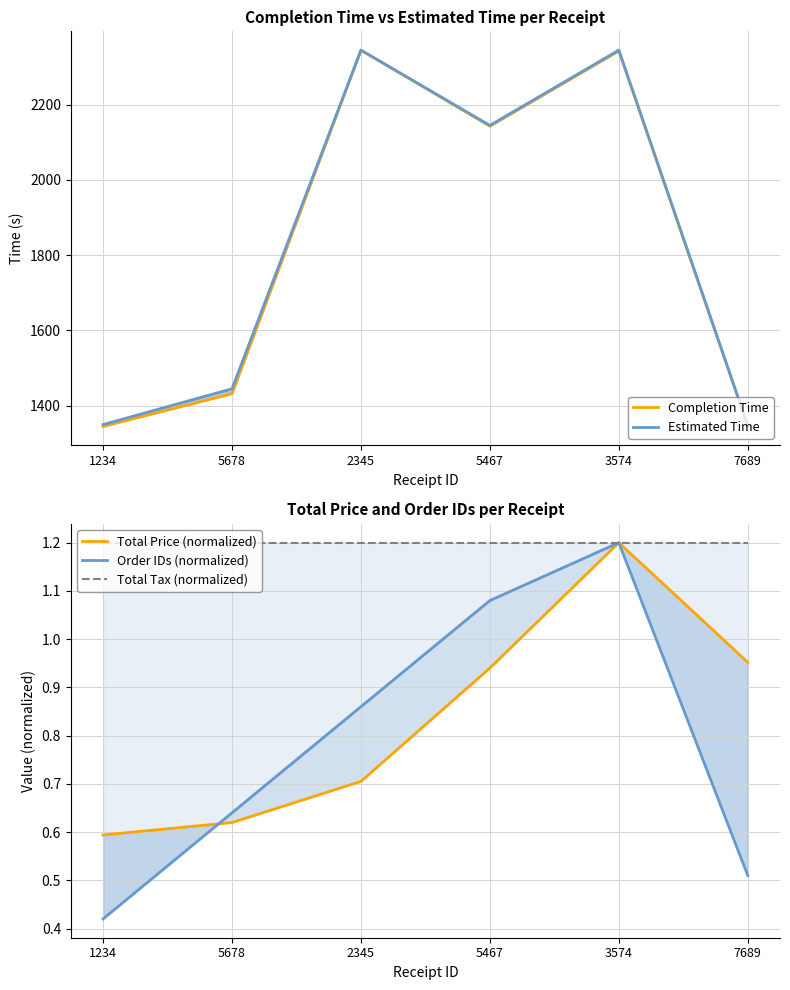

Where is Completion Time nearest to the value 1845?

5467